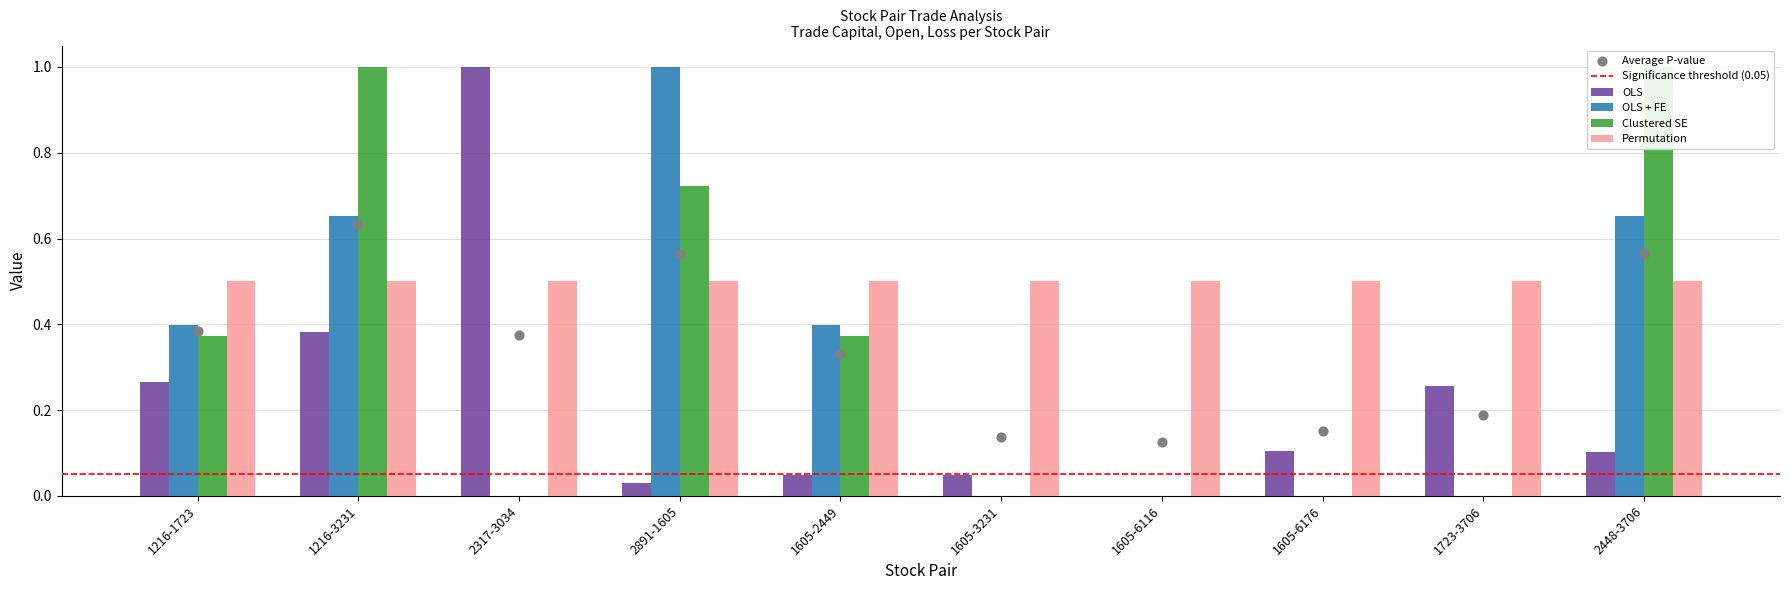

Which series contains the highest Y value?

OLS